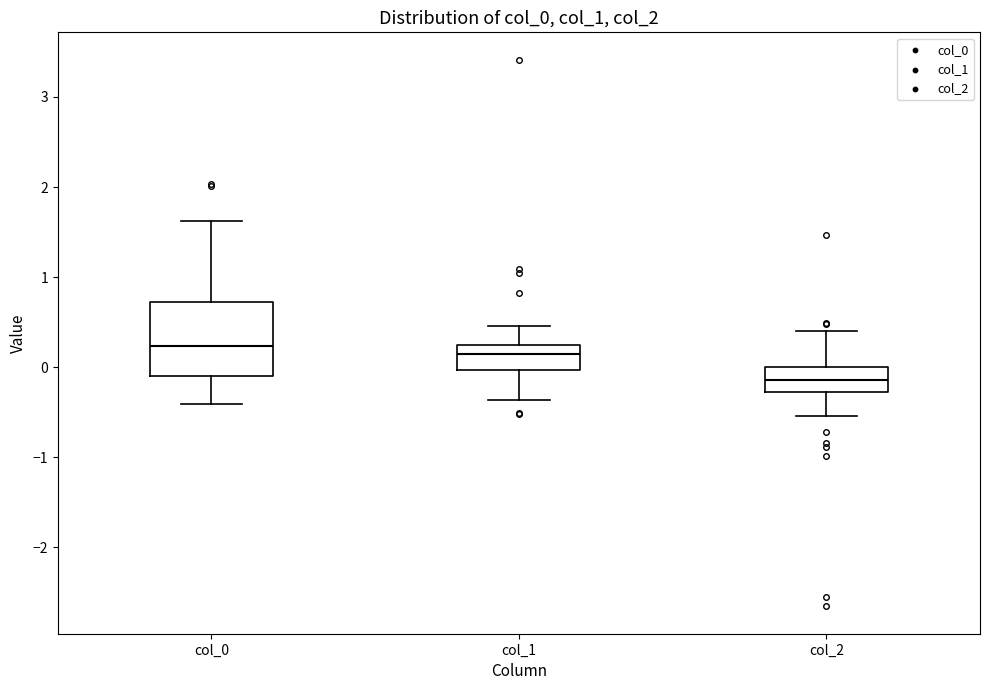

Reading left to right, read every box against the y-axis: the position of its median line, the range the box covers, and the ends of its whiskers. The values are not printed on the chart, so give them approximately, as read against the axis.

col_0: median 0.2, box -0.1 to 0.7, whiskers -0.4 to 1.6
col_1: median 0.1, box 0.0 to 0.3, whiskers -0.4 to 0.5
col_2: median -0.1, box -0.3 to 0.0, whiskers -0.5 to 0.4